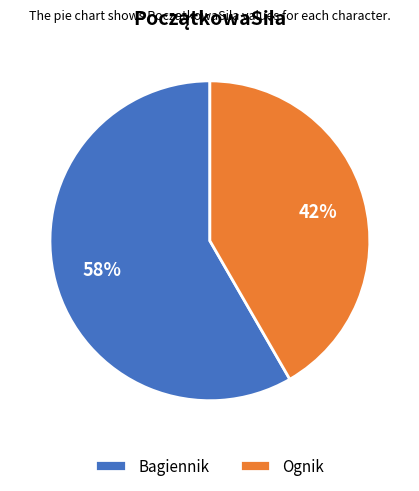

Do Bagiennik and Ognik together represent more than half of the pie?

Yes